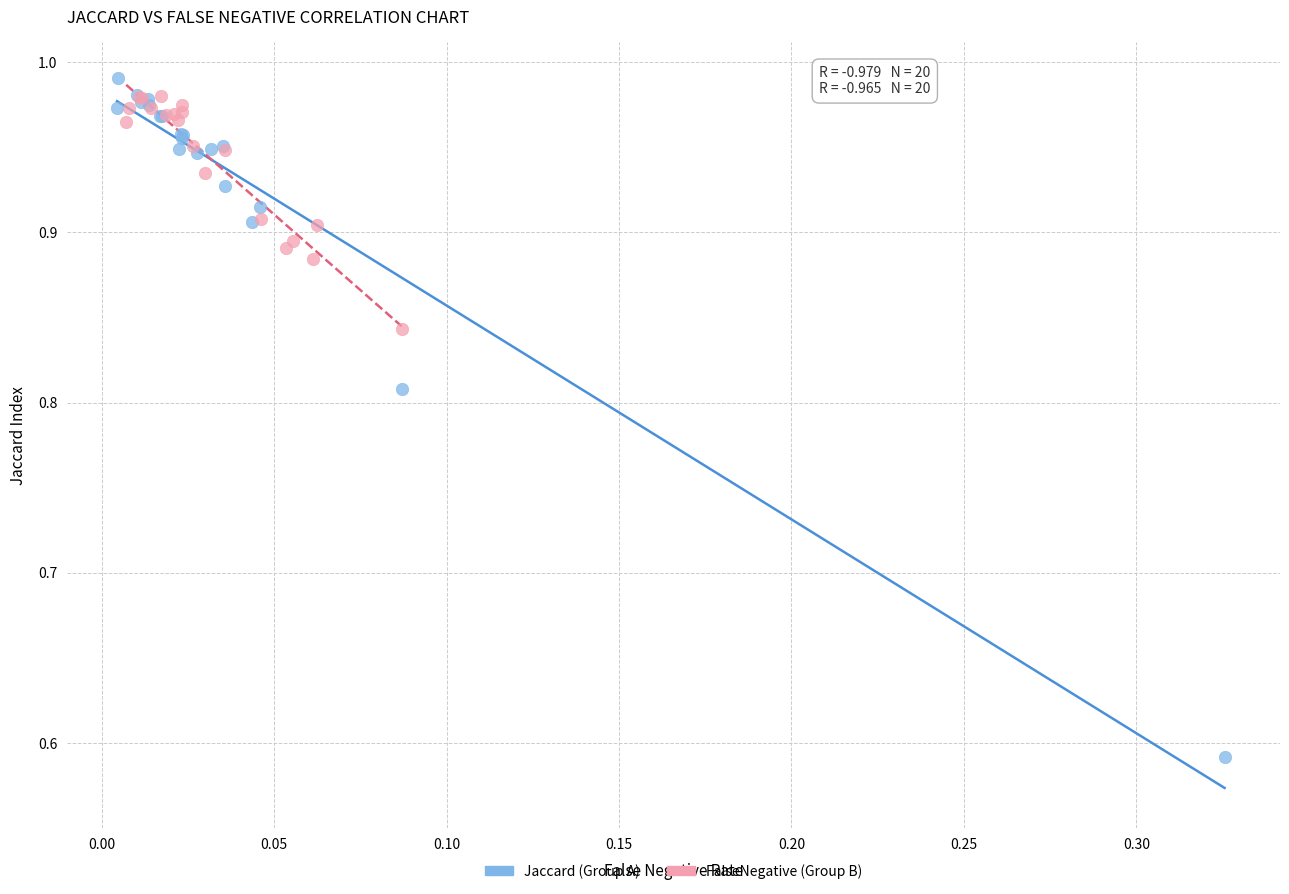

Which series contains the lowest Y value?

Jaccard (Group A)